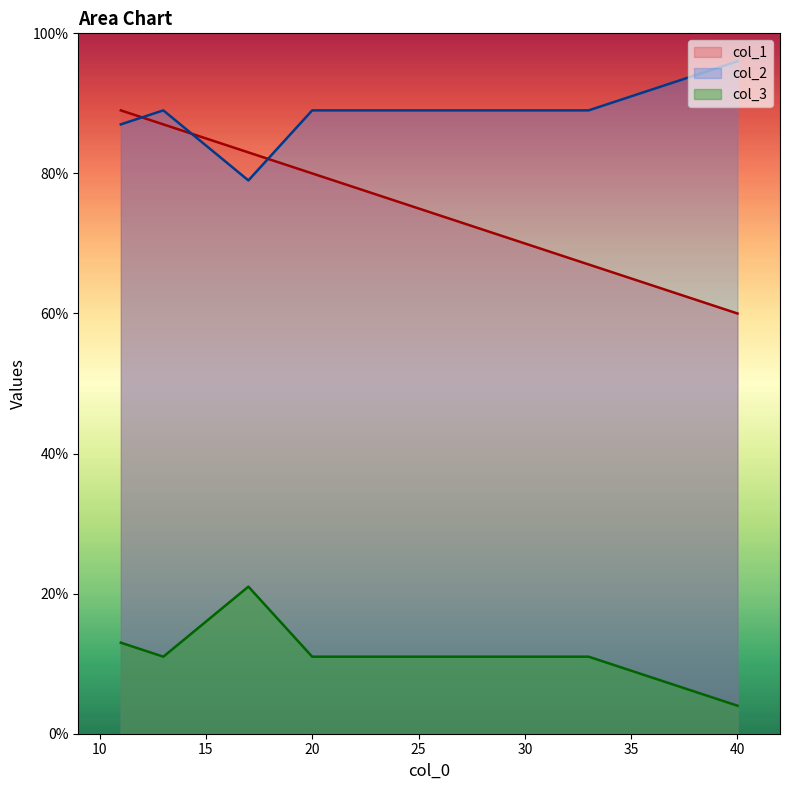

True or false: col_2 and col_3 cross at least once.

False